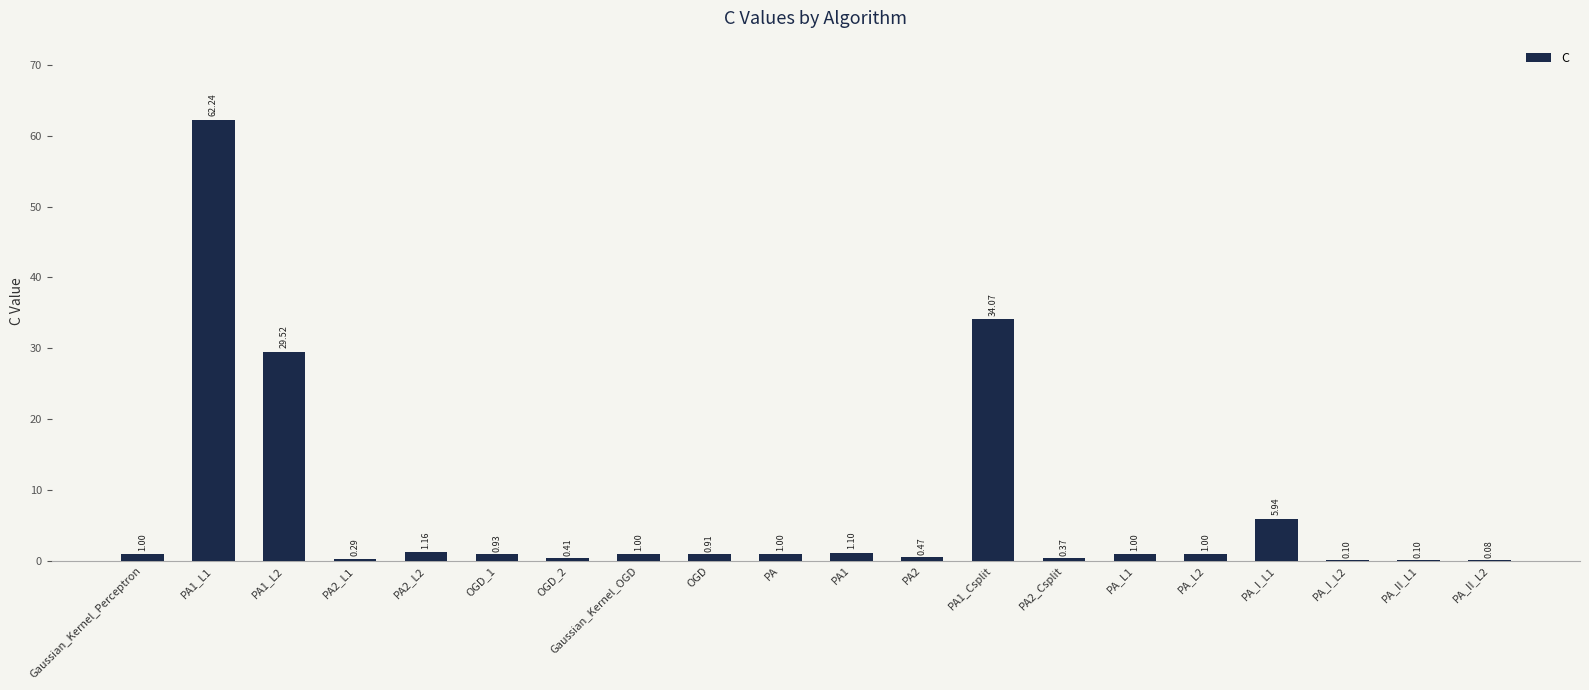

What is the sum of all values?

142.7